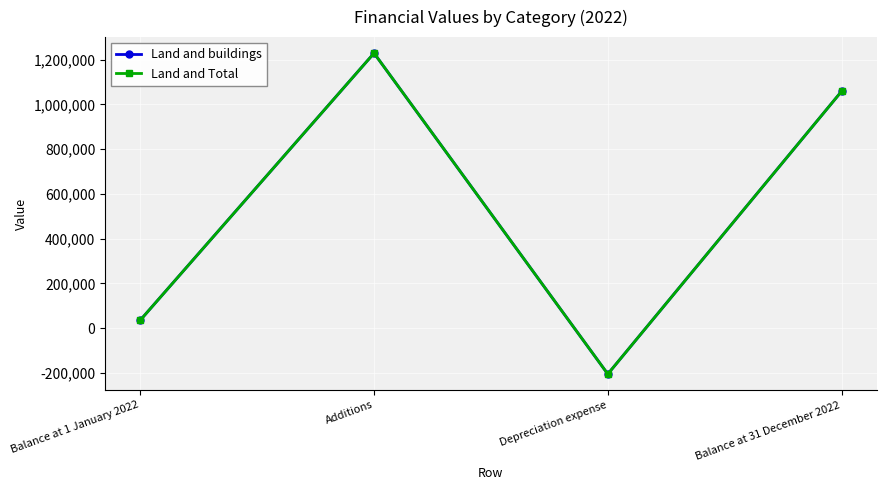

How many lines are shown in the chart?

2